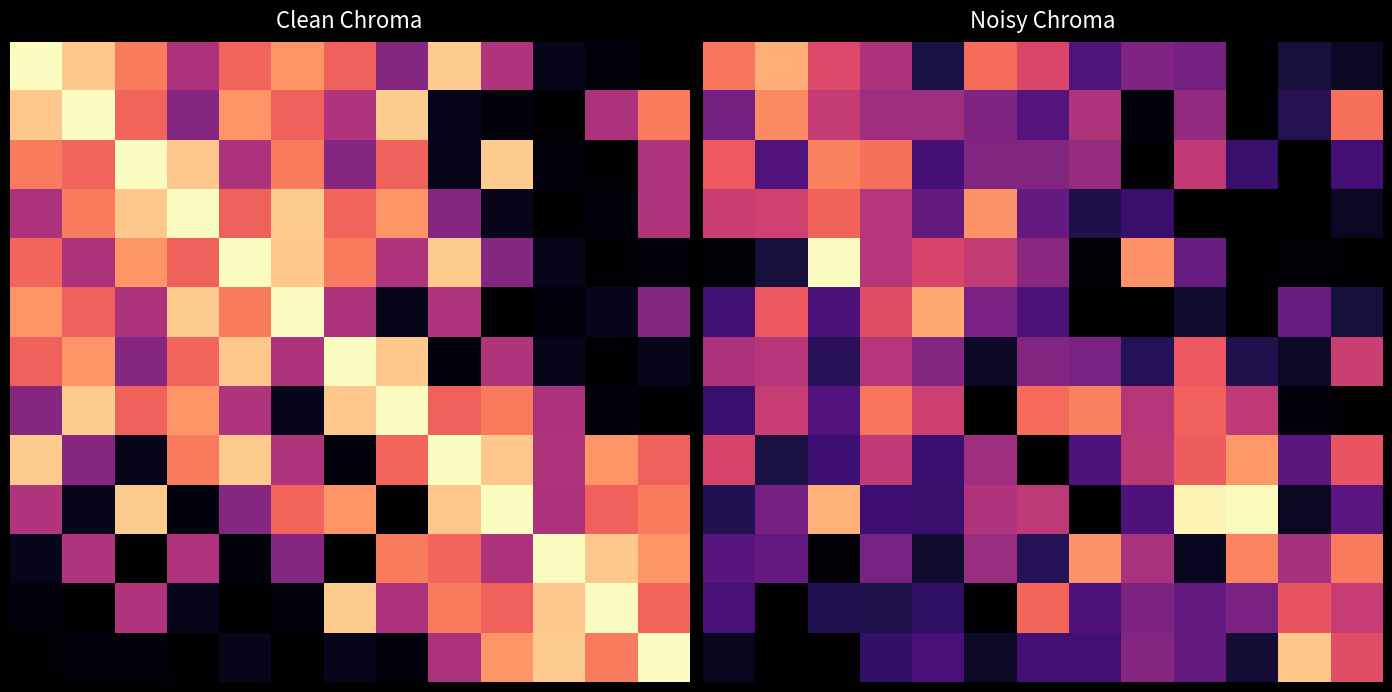

How many distinct data groups are displayed?

13